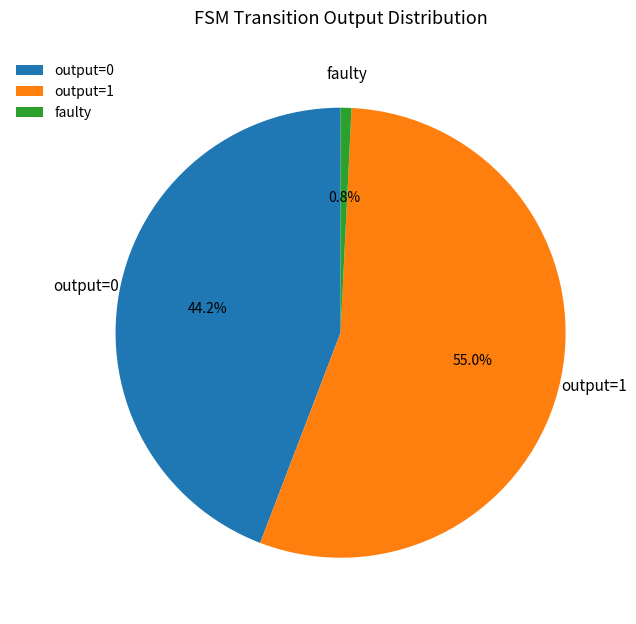

Rank the categories by value from highest to lowest.

output=1, output=0, faulty